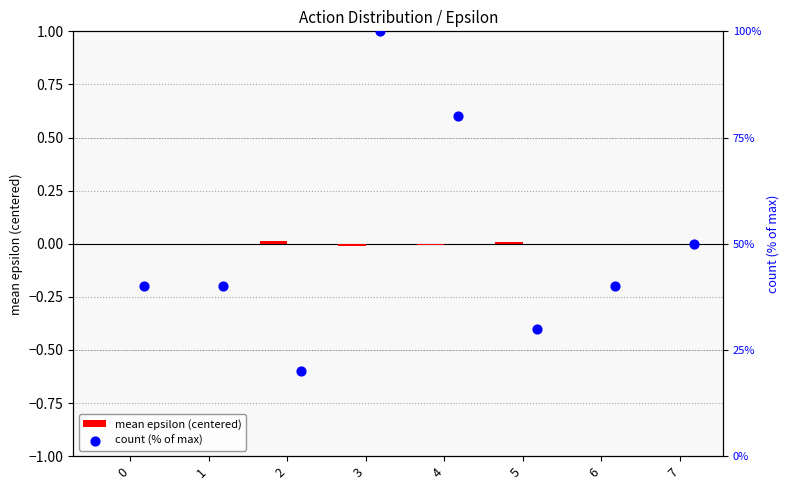

At which category is the sum across all series the highest?

3